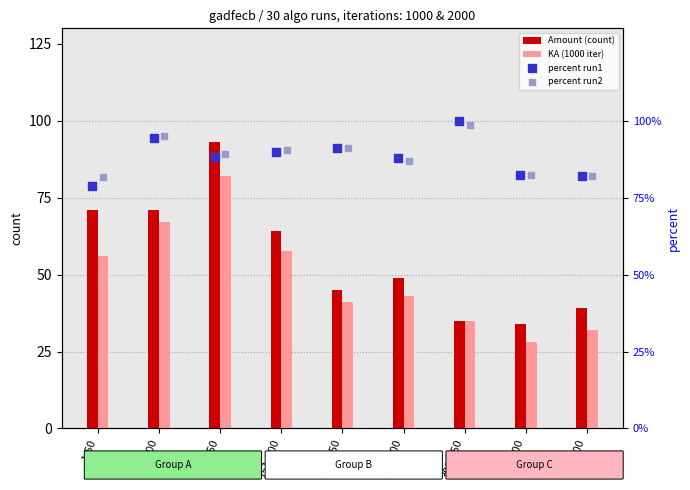

At which category is the sum across all series the highest?

101-150